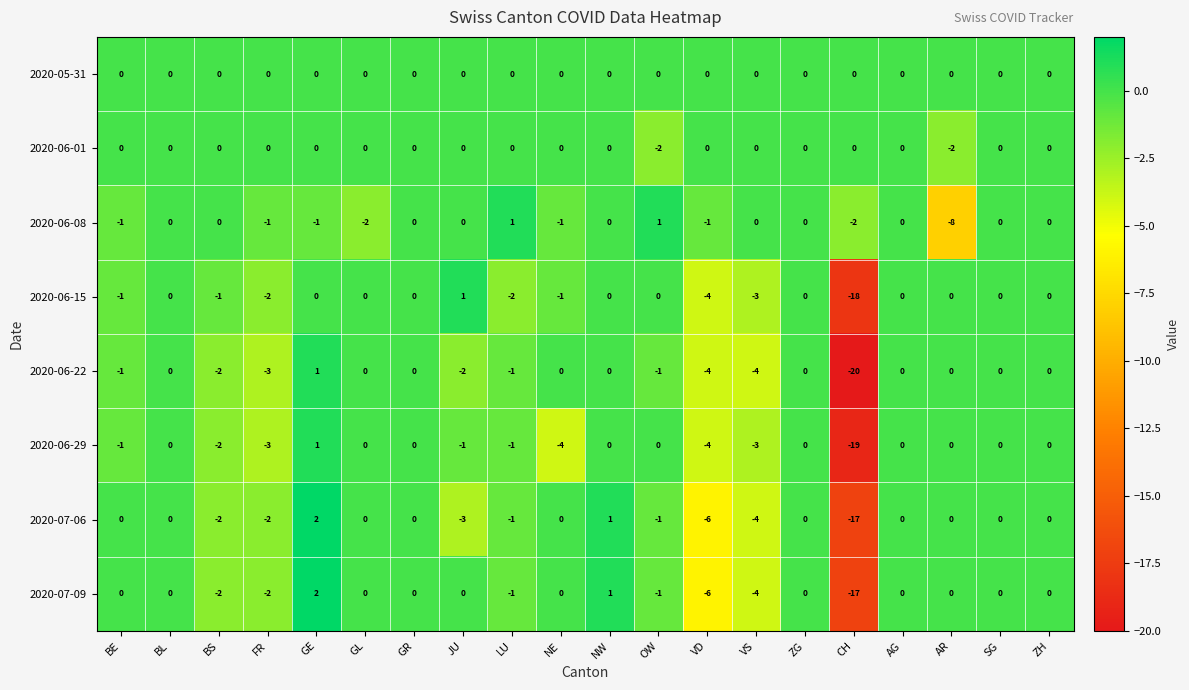

What is the smallest value displayed?

-20